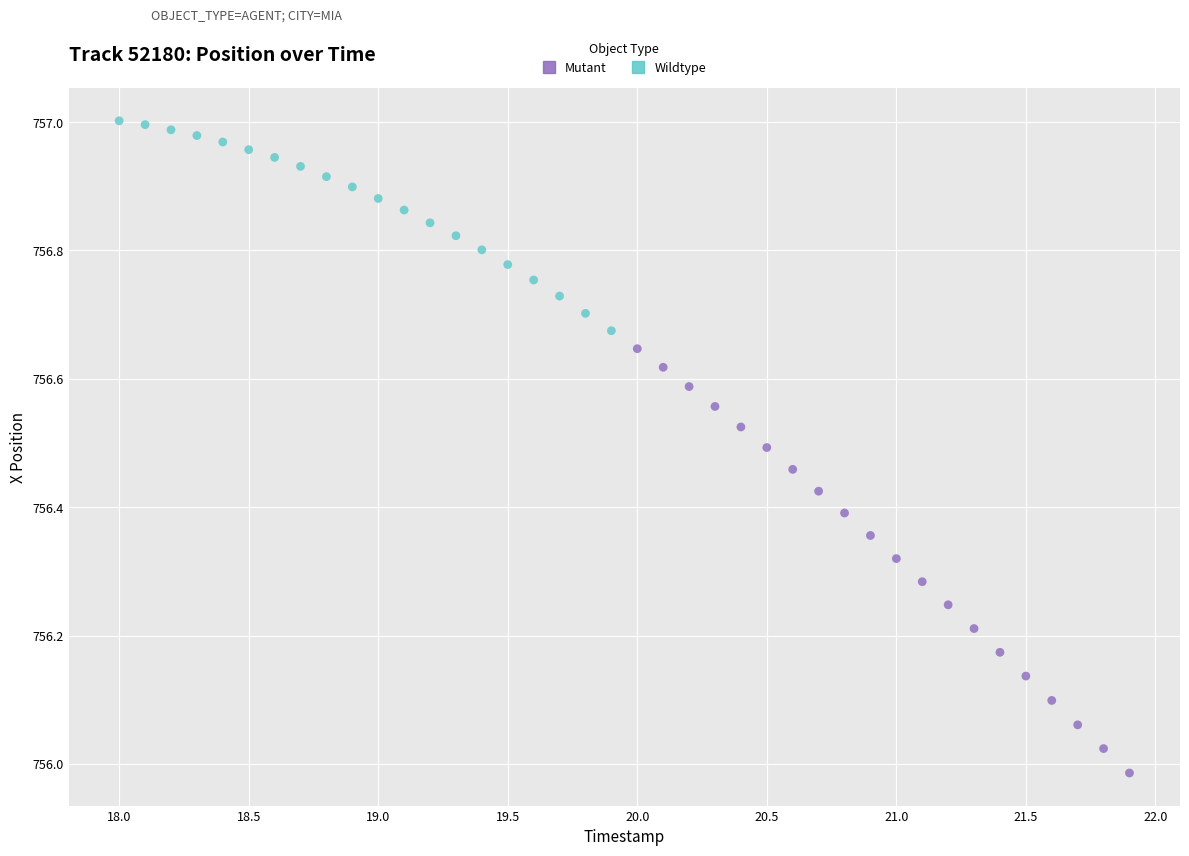

Which series contains the lowest Y value?

Mutant